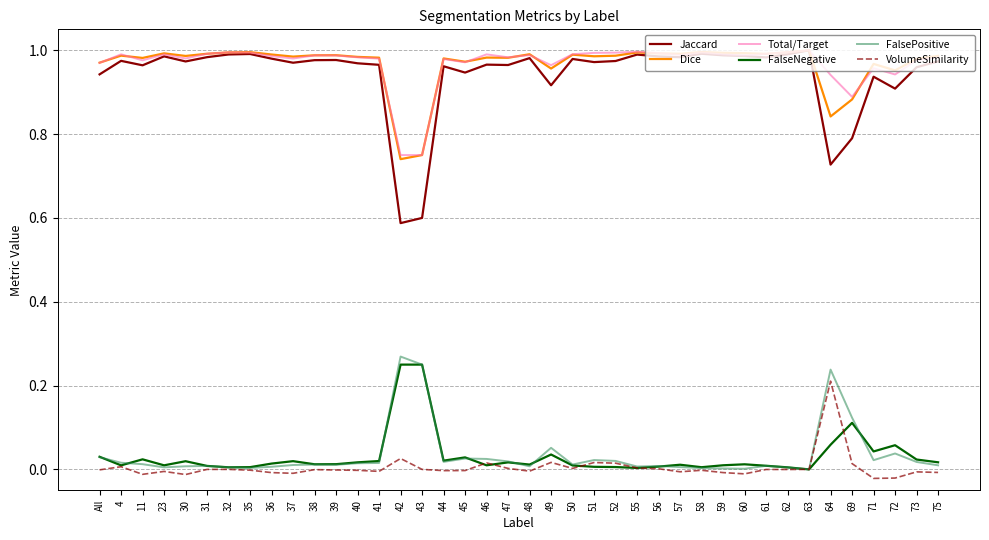

Is it true that Jaccard equals 1.0 at 63?

True